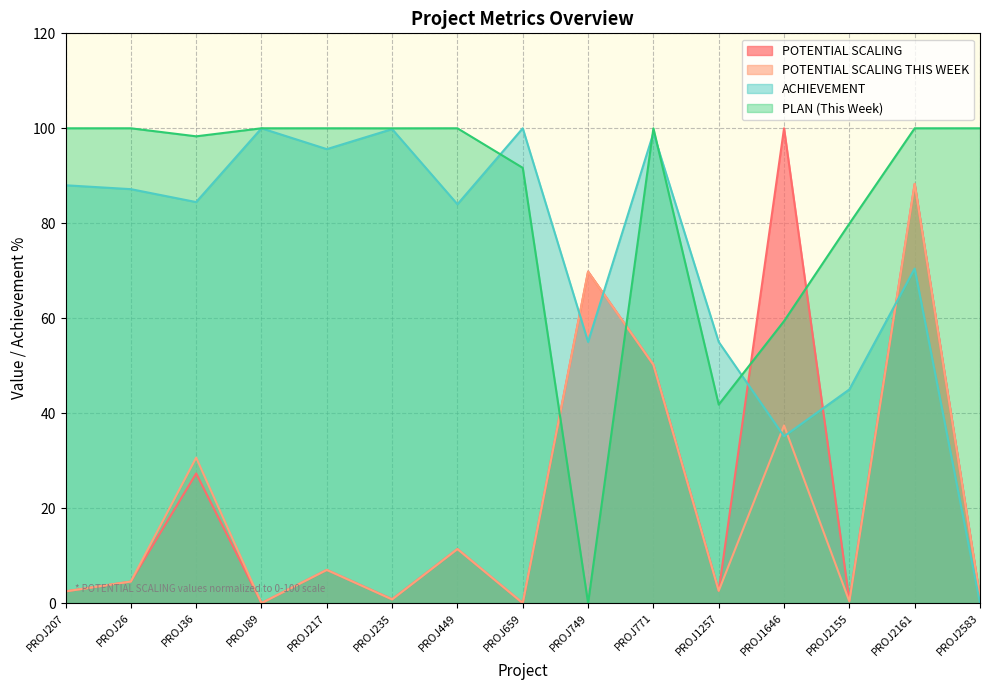

What is the spread (max minus min) of values at PROJ2583?

100.0